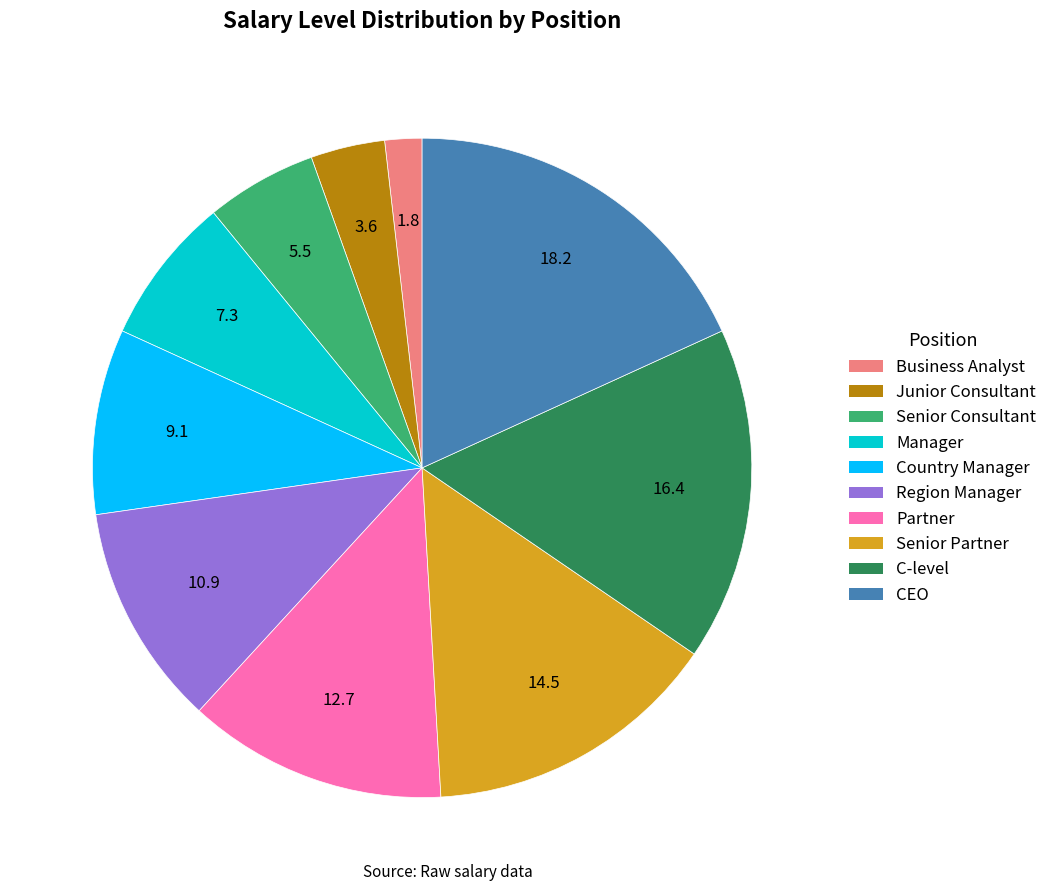

Does CEO represent more than half of the total?

No